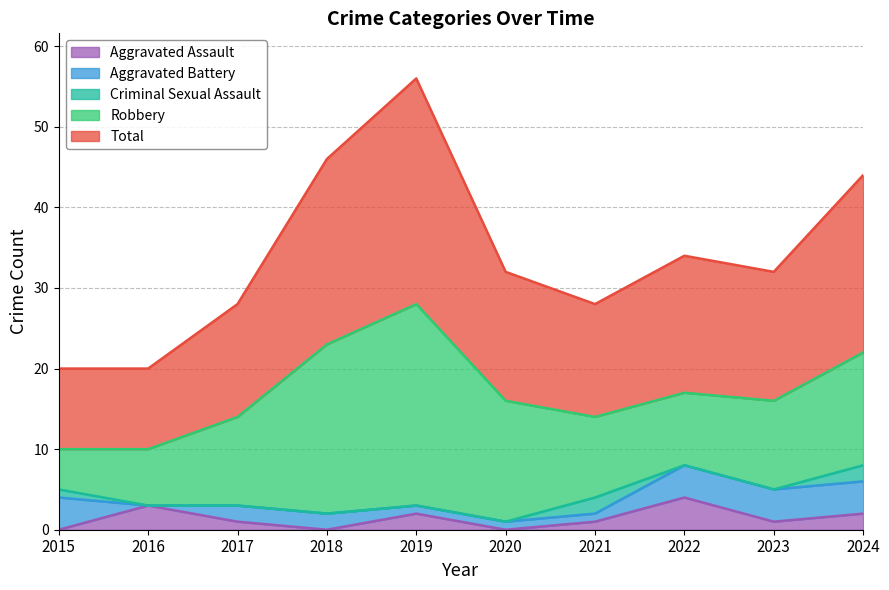

Which series has the largest total across all categories?

Total